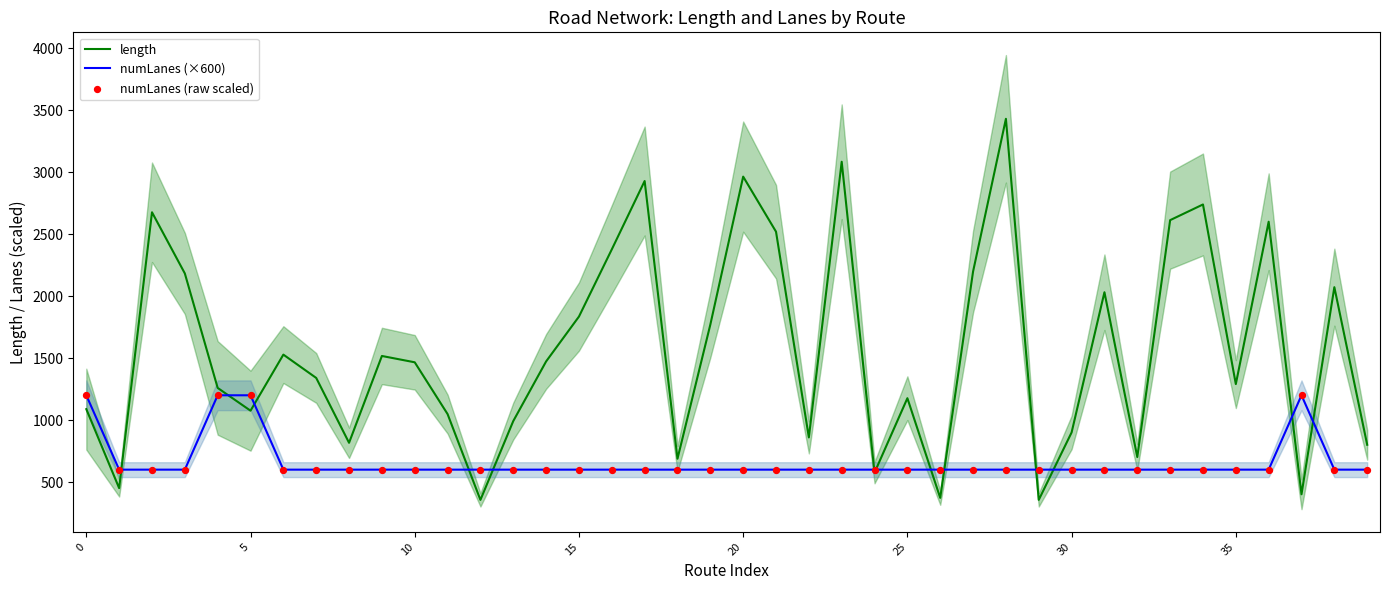

What is the total value across all series at 0?

3488.2